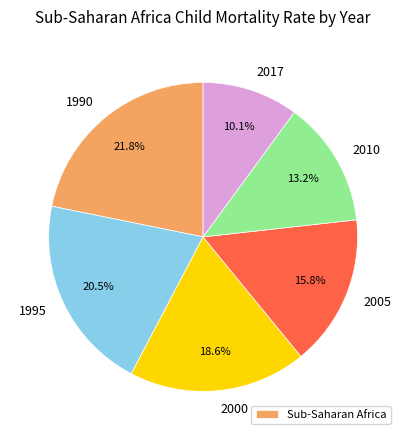

Rank the categories by value from highest to lowest.

1990, 1995, 2000, 2005, 2010, 2017